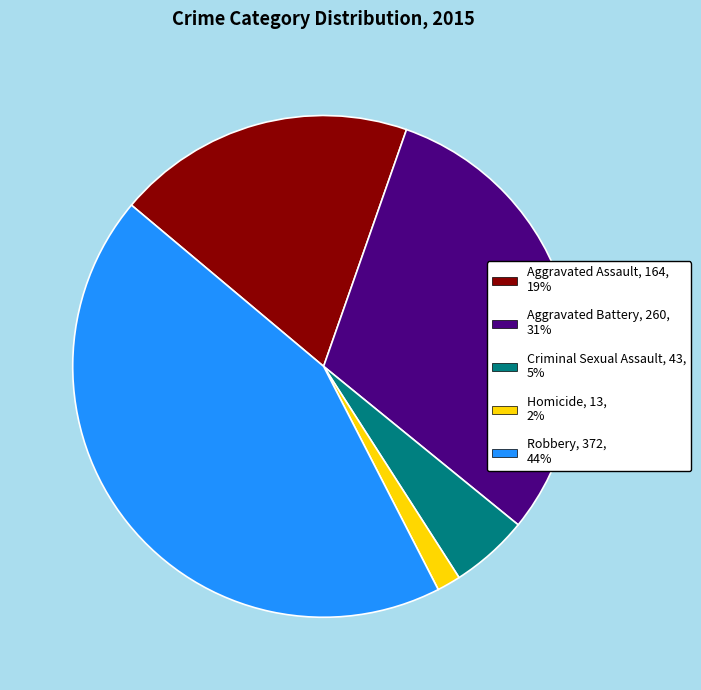

True or false: Aggravated Assault accounts for 7% of the total.

False